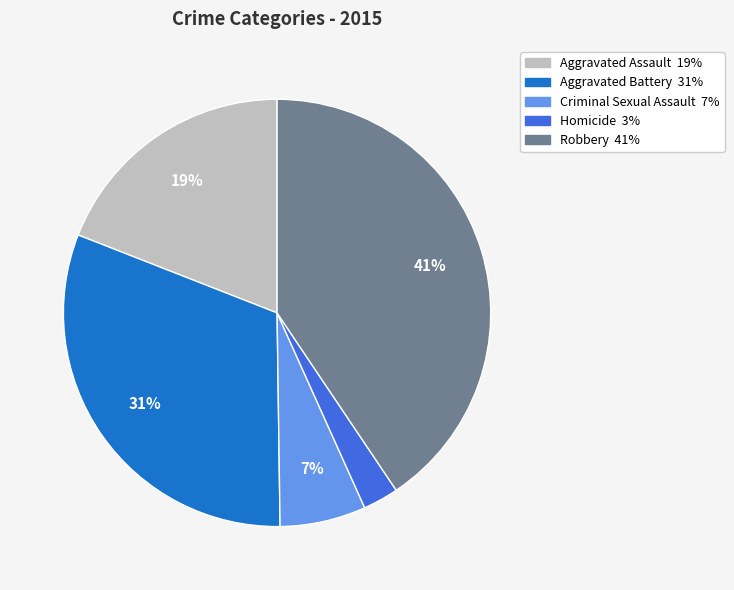

What is the largest slice in the pie chart?

Robbery